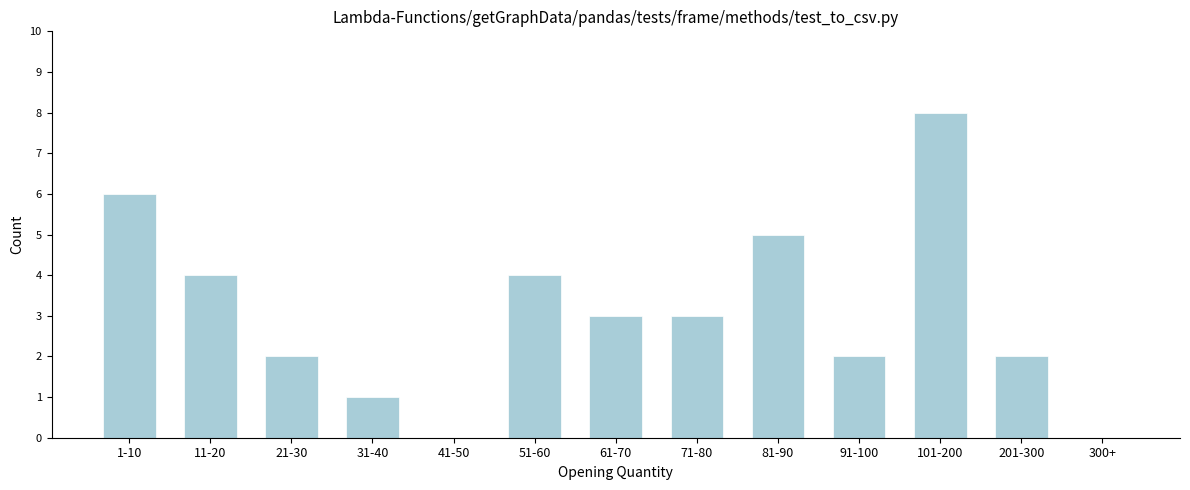

Reading left to right, extract all data points from this chart.

1-10=6	11-20=4	21-30=2	31-40=1	41-50=0	51-60=4	61-70=3	71-80=3	81-90=5	91-100=2	101-200=8	201-300=2	300+=0